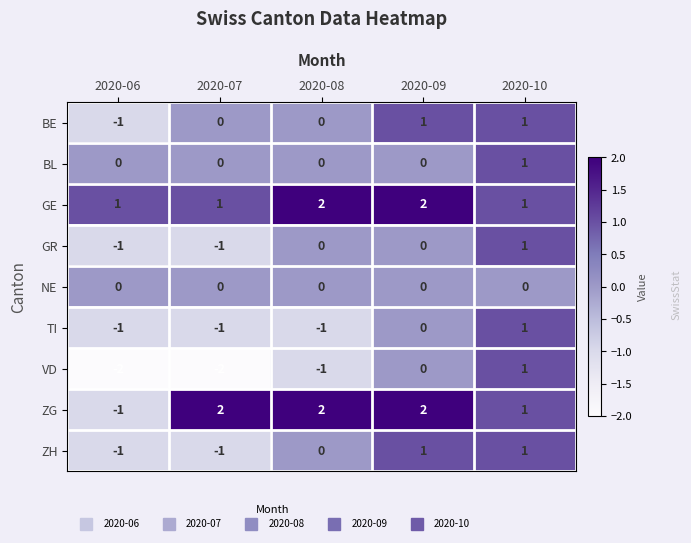

Which series has the largest total across all categories?

GE